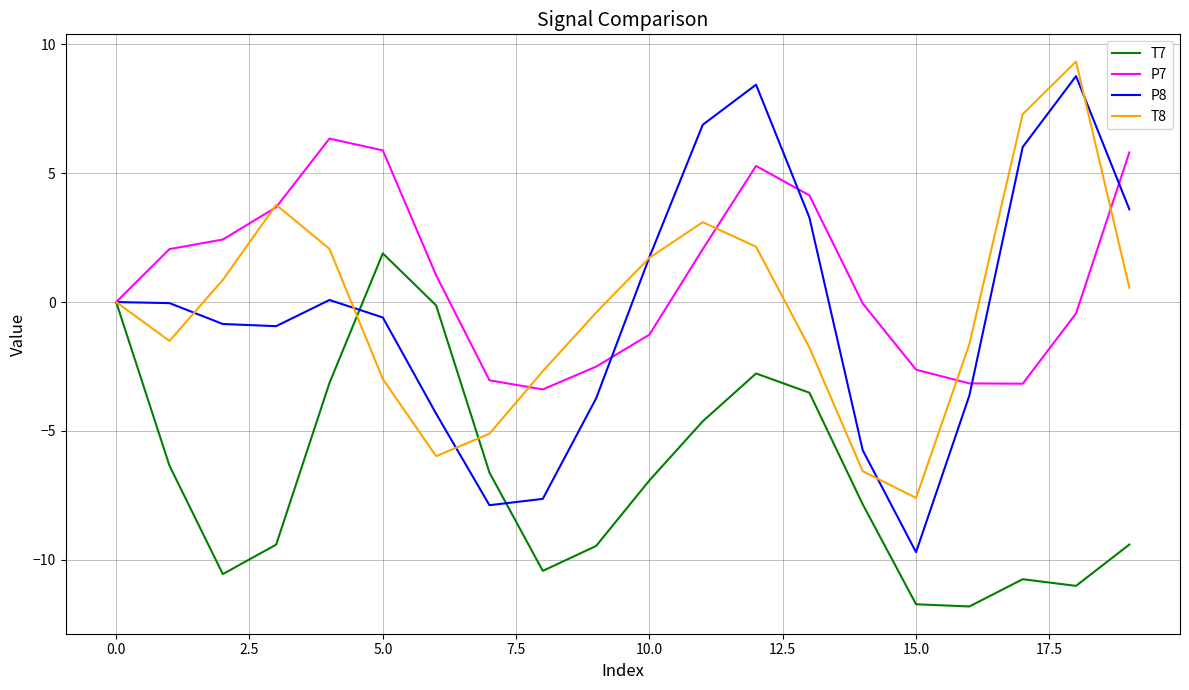

What is the minimum value shown in the chart?

-11.8